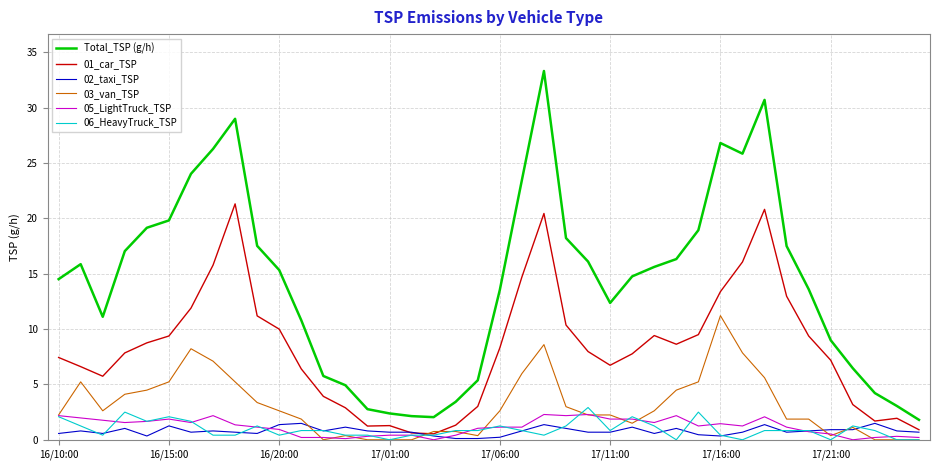

At how many categories does at least one series exceed 22?

8